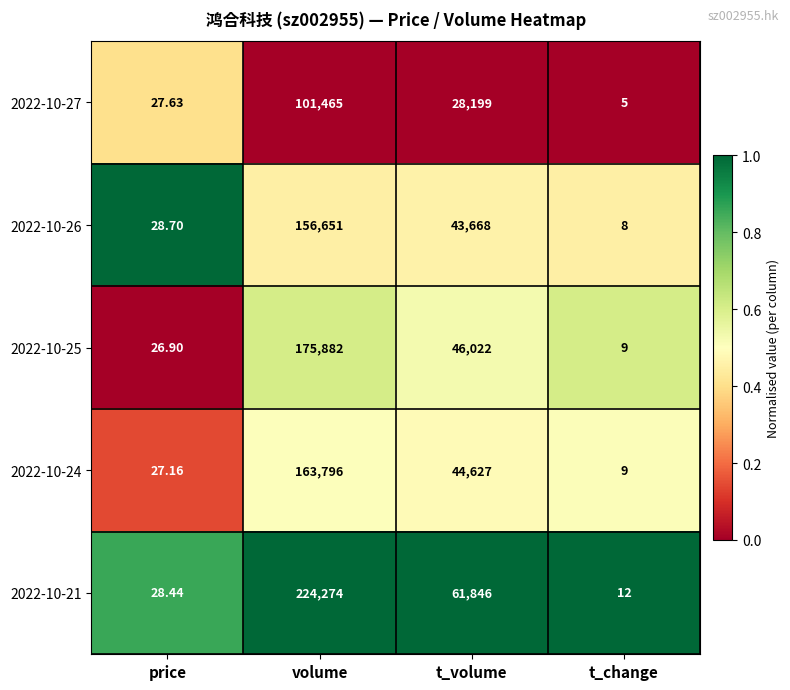

At which category is the sum across all series the highest?

volume